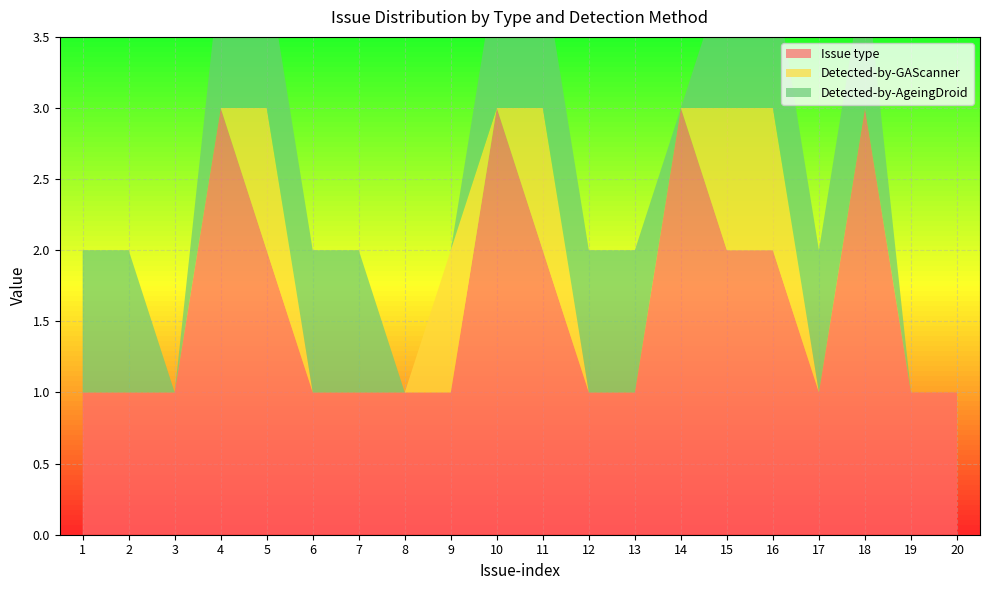

Reading right to left, what are all the values shown in this chart?

Issue type: 20=1	19=1	18=3	17=1	16=2	15=2	14=3	13=1	12=1	11=2	10=3	9=1	8=1	7=1	6=1	5=2	4=3	3=1	2=1	1=1
Detected-by-GAScanner: 20=0	19=0	18=0	17=0	16=1	15=1	14=0	13=0	12=0	11=1	10=0	9=1	8=0	7=0	6=0	5=1	4=0	3=0	2=0	1=0
Detected-by-AgeingDroid: 20=0	19=0	18=1	17=1	16=1	15=1	14=0	13=1	12=1	11=1	10=1	9=0	8=0	7=1	6=1	5=1	4=1	3=0	2=1	1=1